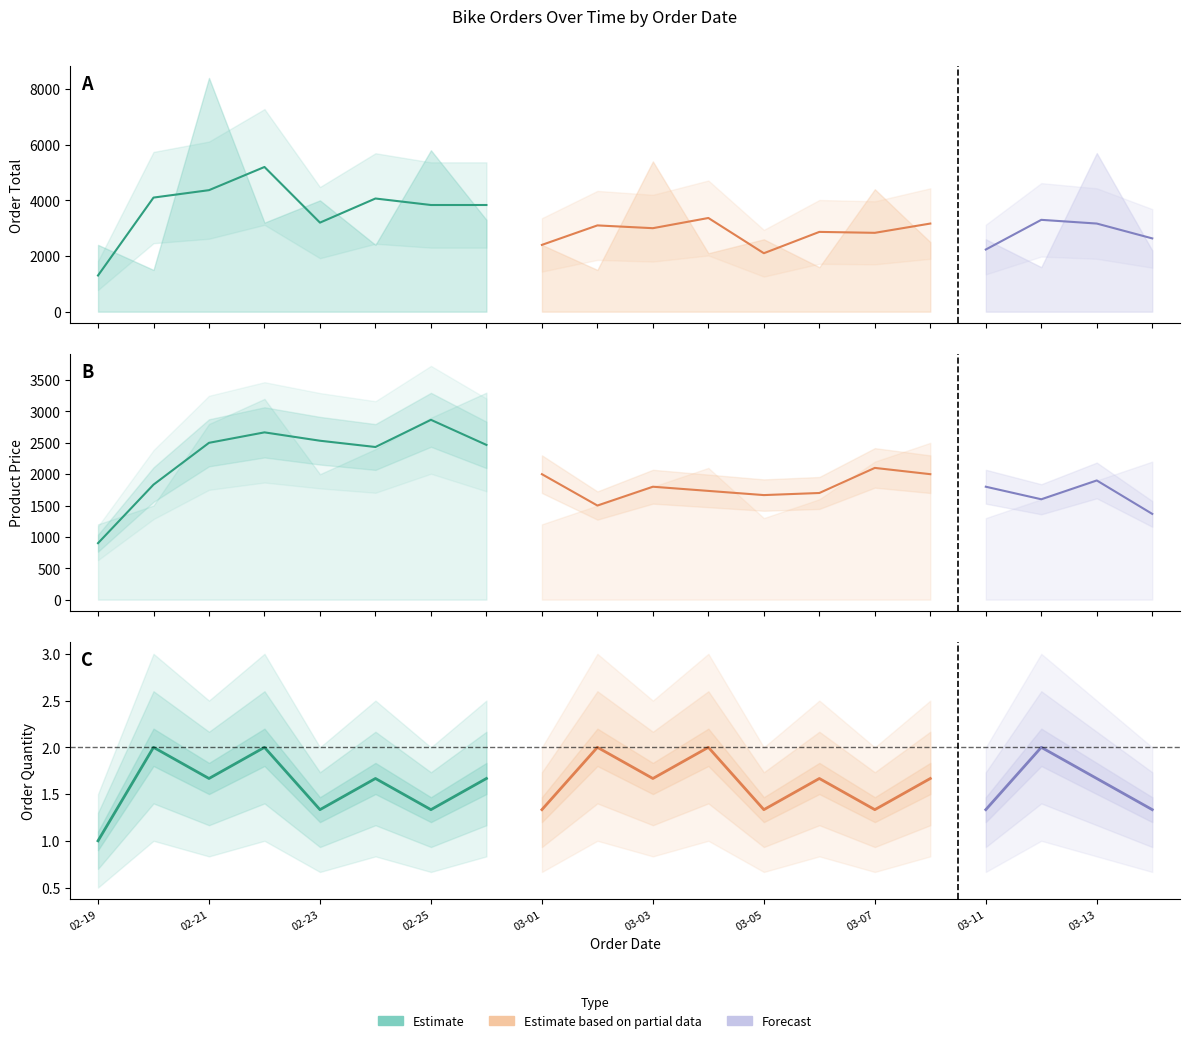

Is this an area chart (filled region under the line)?

No